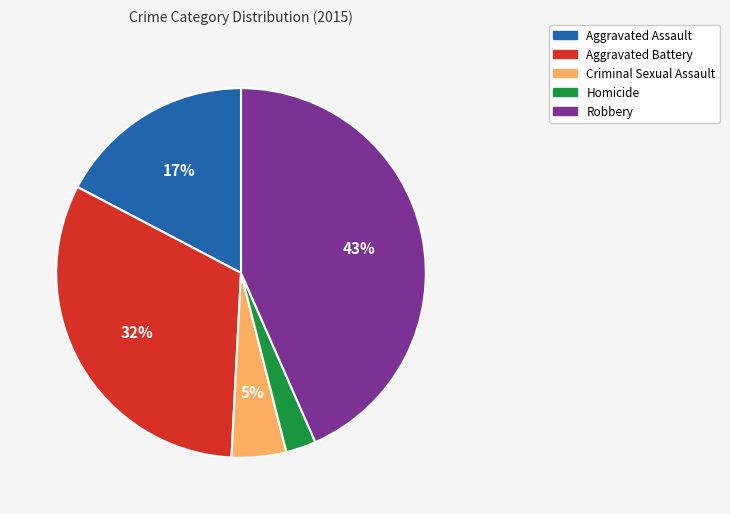

Is there any slice that represents more than half of the pie?

No